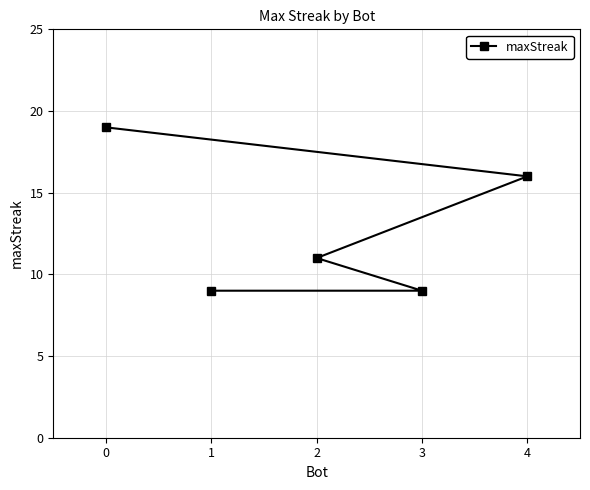

How many values are below 11?

2